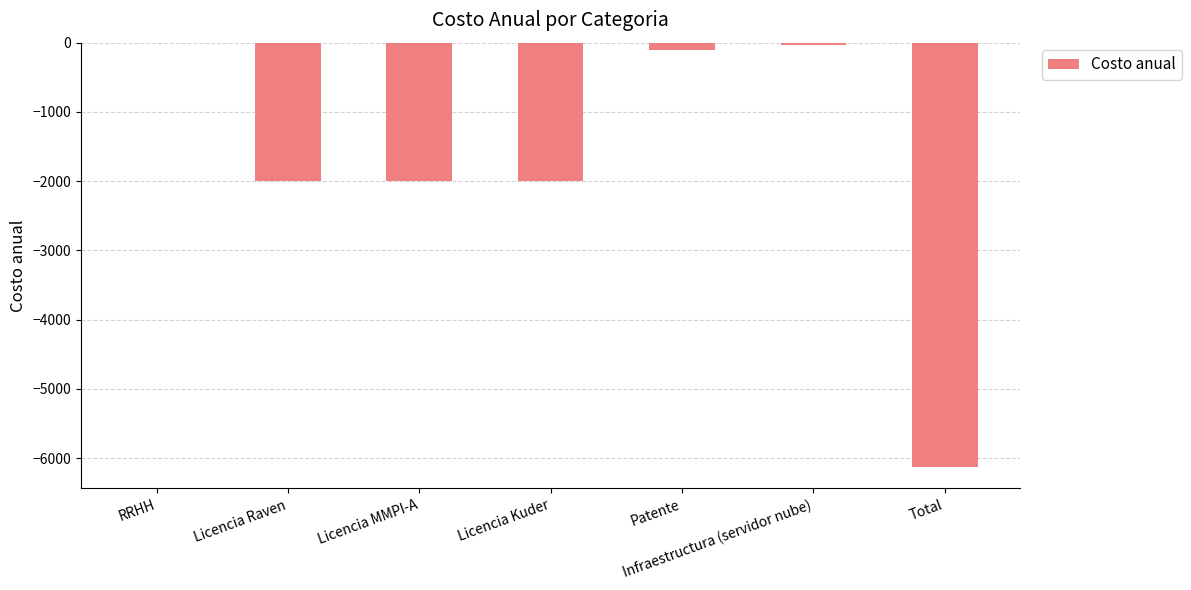

Count the number of categories in the chart.

7